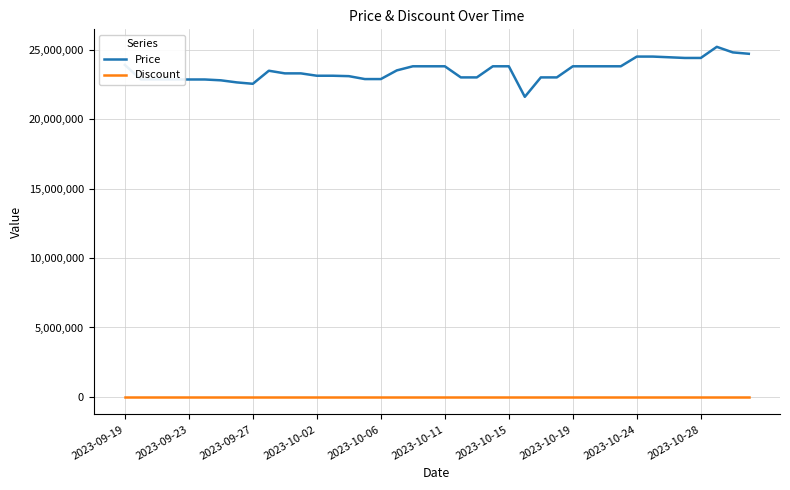

Which series has the largest range (max minus min)?

Price